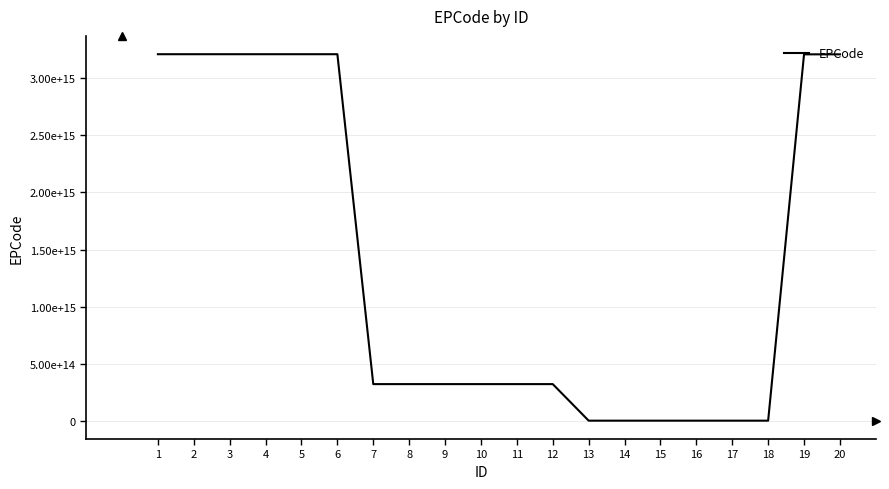

Does the chart display data point markers on the line(s)?

No